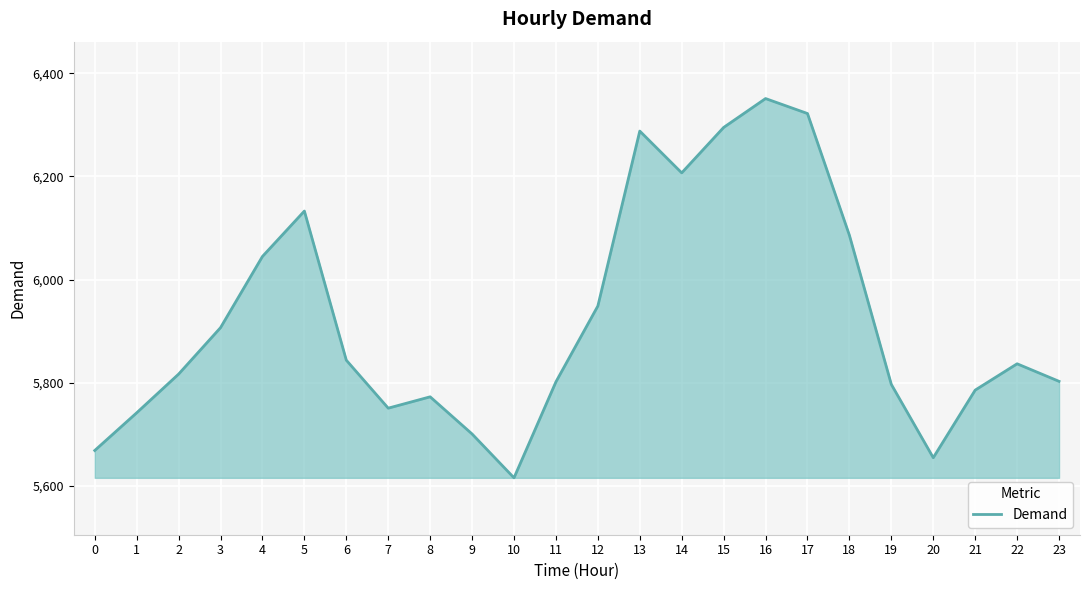

What is the maximum value shown in the chart?

6351